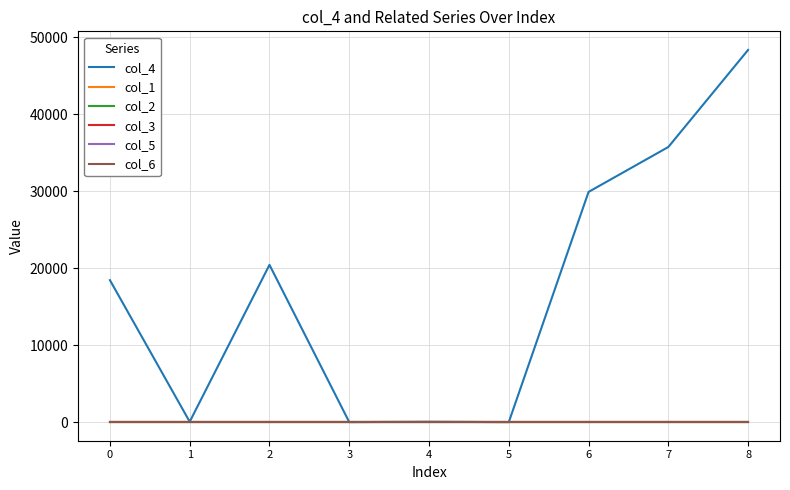

True or false: col_5 and col_3 cross at least once.

False